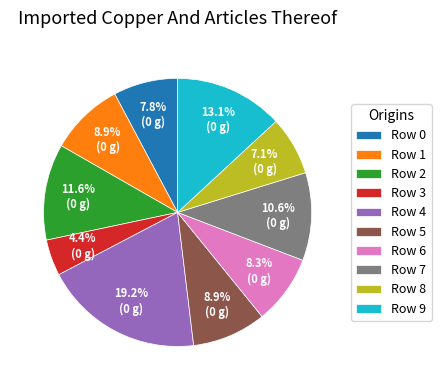

What is the total percentage of Row 3 and Row 5?

13.3%